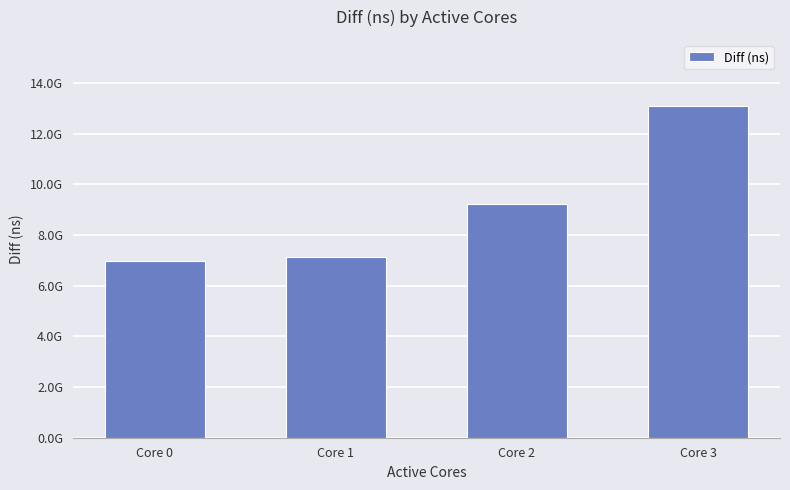

What is the value of the 2nd bar from the left?

7141198479